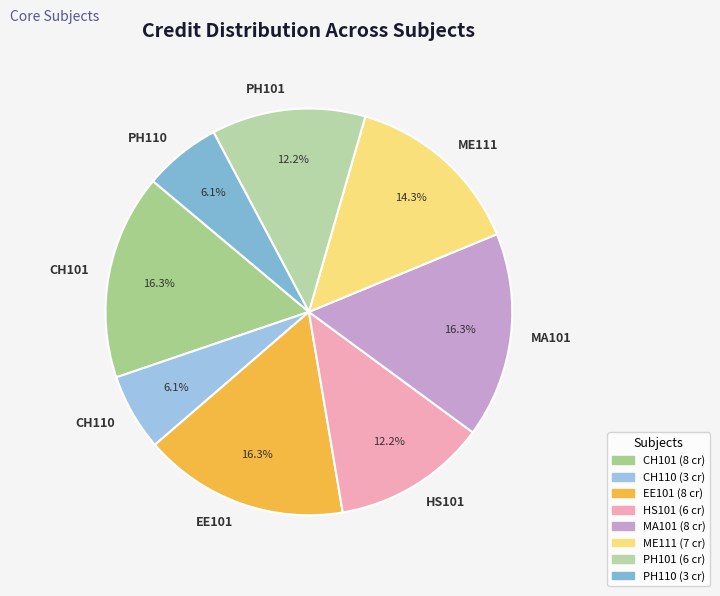

The CH101 slice represents 16% of the pie. True or false?

True